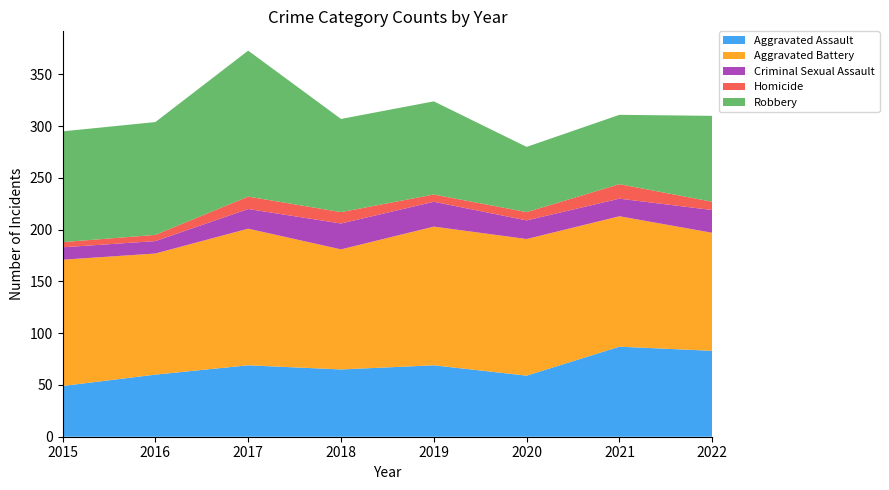

Reading left to right, list all the values displayed in this chart.

Aggravated Assault: 49	60	69	65	69	59	87	83
Aggravated Battery: 122	117	132	116	134	132	126	114
Criminal Sexual Assault: 12	12	19	25	24	18	17	22
Homicide: 5	6	12	11	7	8	14	8
Robbery: 107	109	141	90	90	63	67	83